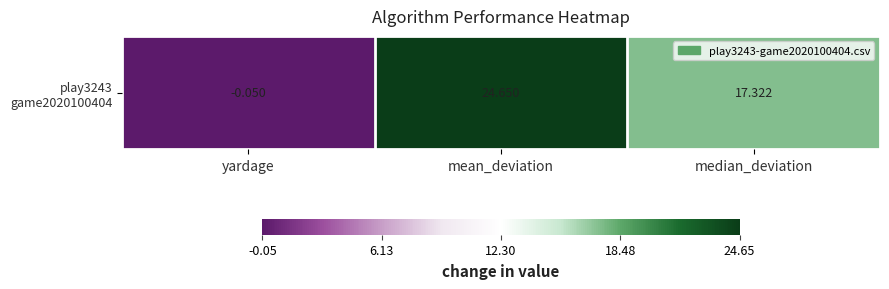

At which label does the data first exceed 17?

mean_deviation